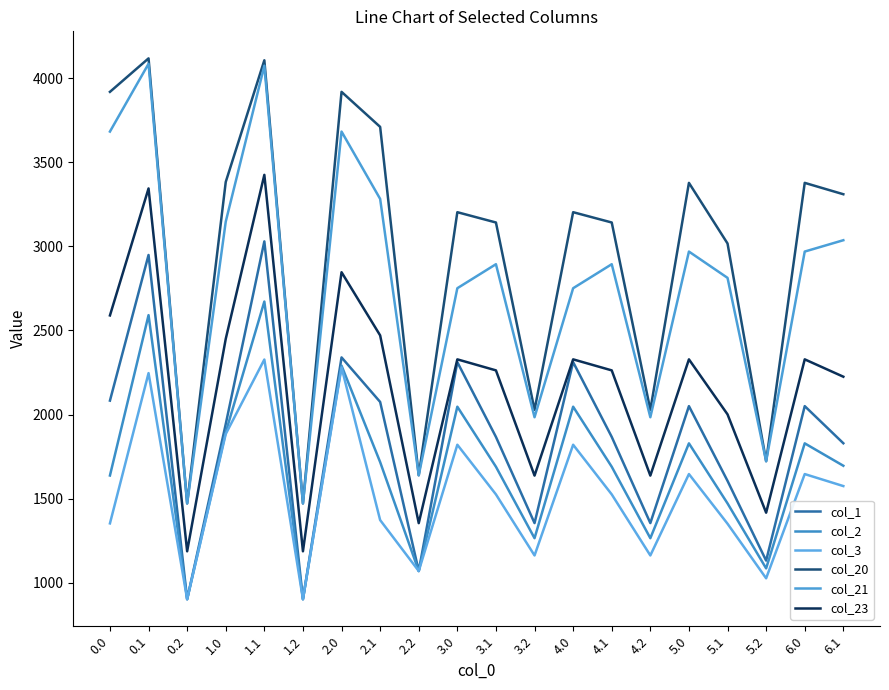

Rank the series by their maximum value, from lowest to highest.

col_3, col_2, col_1, col_23, col_21, col_20